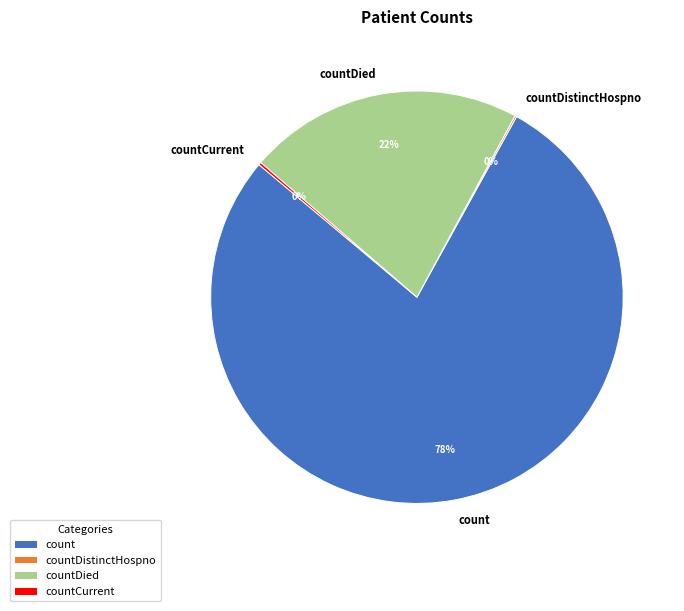

Which has a higher value, countDied or count?

count